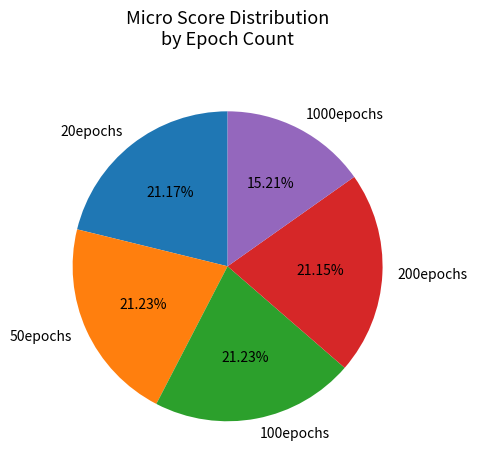

To the nearest percent, what percentage of the pie is 100epochs?

21%